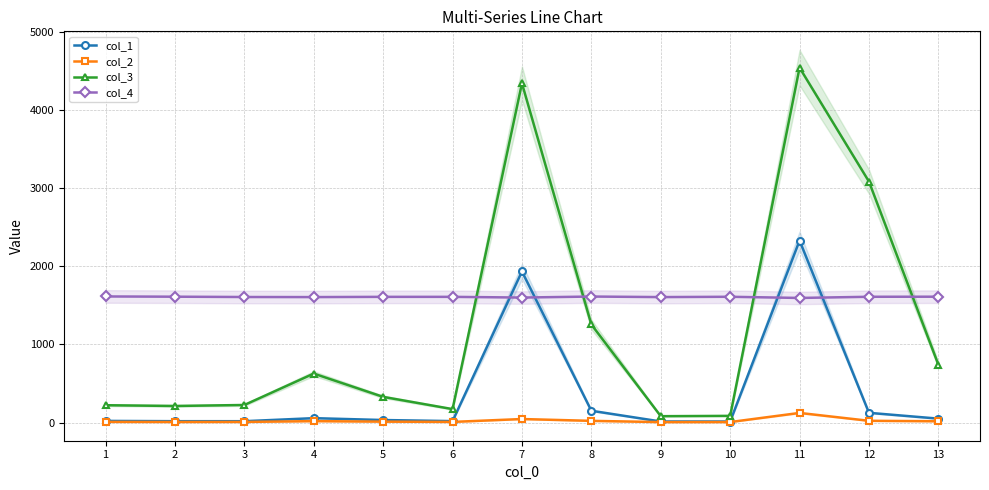

What are all the series names shown in the legend?

col_1, col_2, col_3, col_4